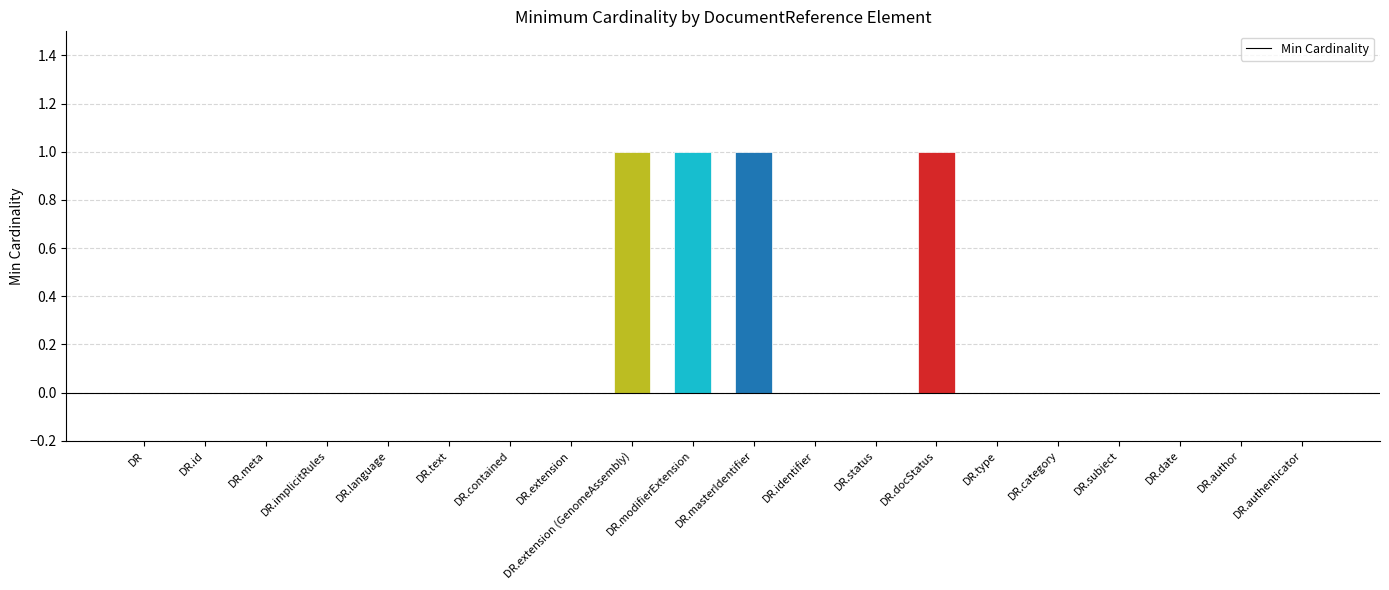

Is it true that the value at DR.extension (GenomeAssembly) is 2?

False